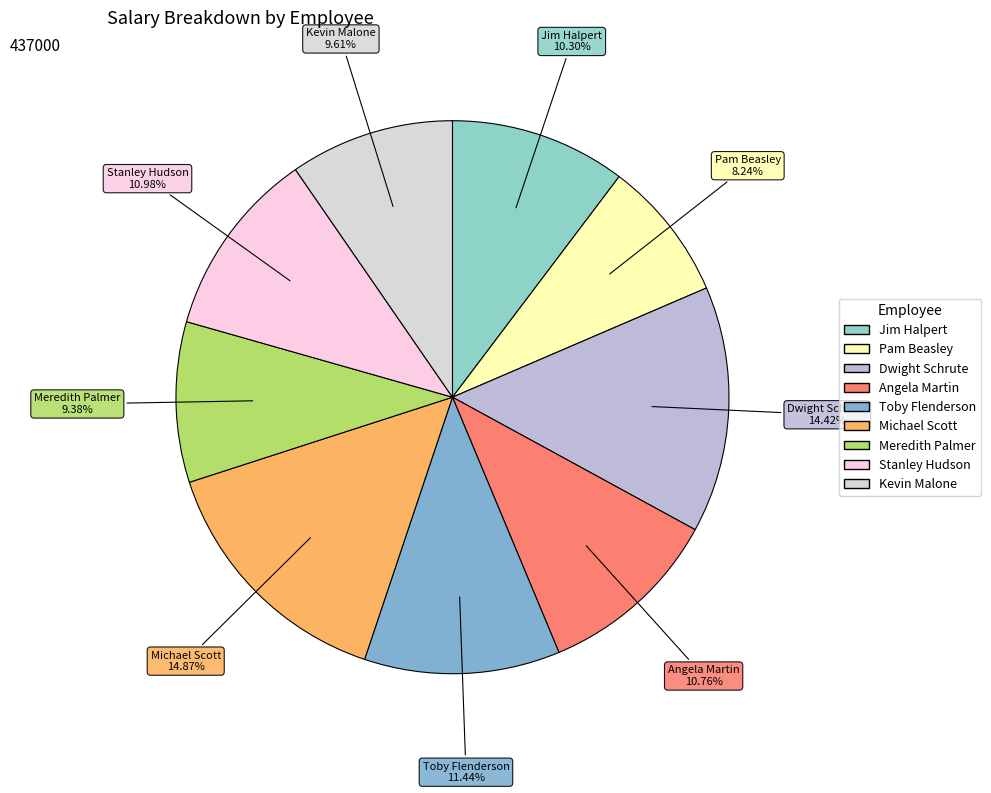

Between Meredith Palmer and Dwight Schrute, which is larger?

Dwight Schrute